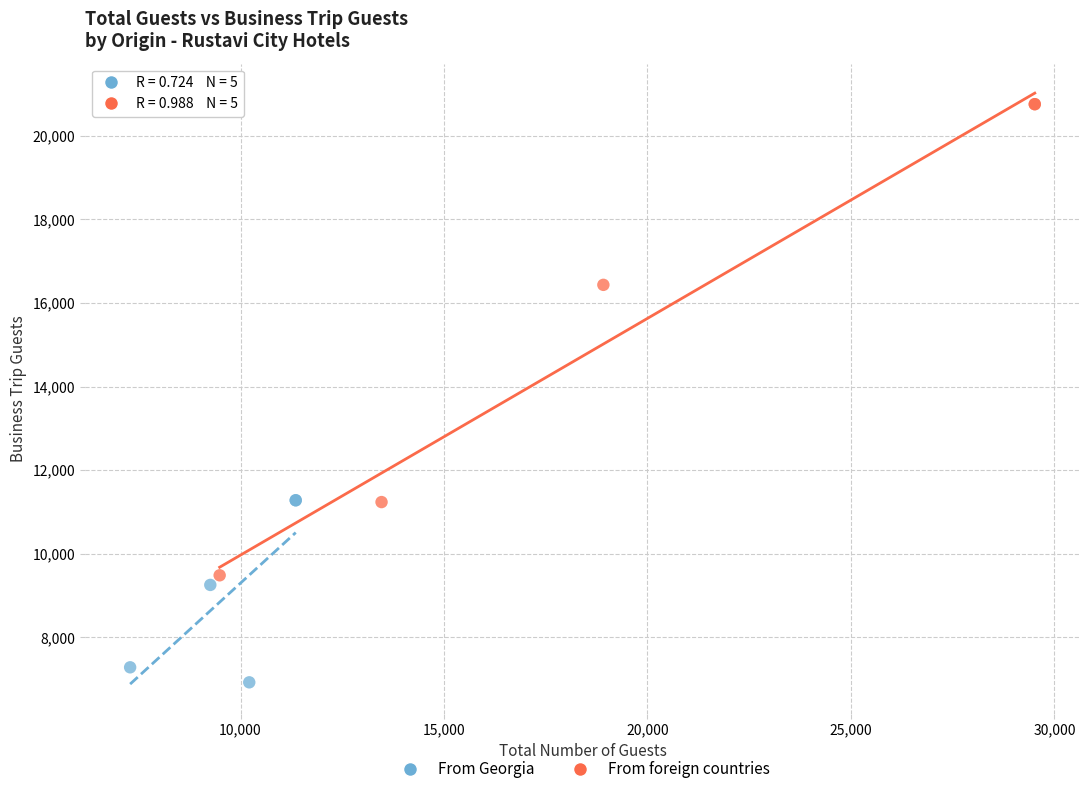

Which series reaches the minimum Y coordinate?

From Georgia